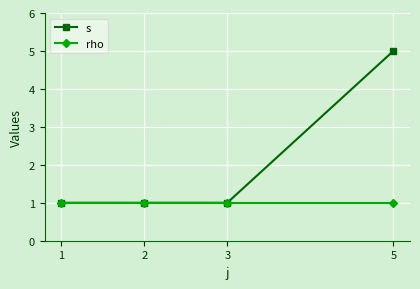

What is the greatest value displayed?

5